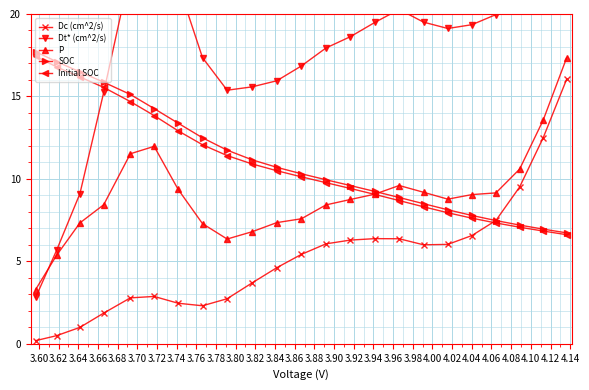

What is the maximum value for Initial SOC?

17.4